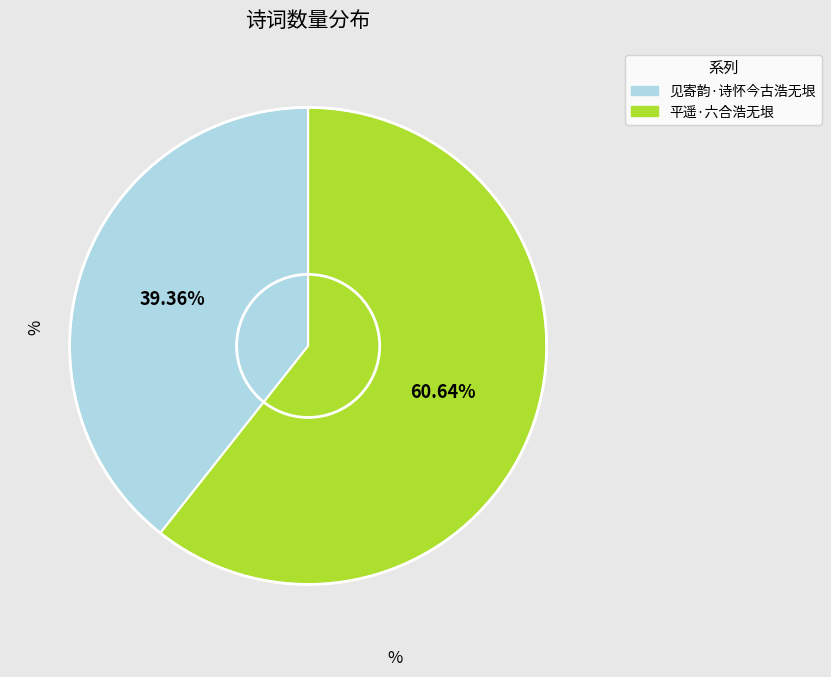

To the nearest percent, what is the difference between the 平遥·六合浩无垠 and 见寄韵·诗怀今古浩无垠 slice percentages?

21%